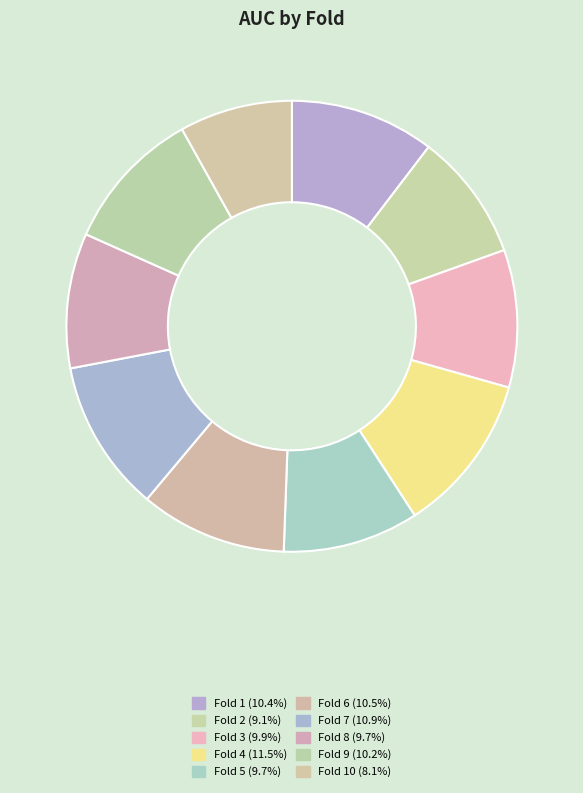

Count the number of slices in the pie.

10